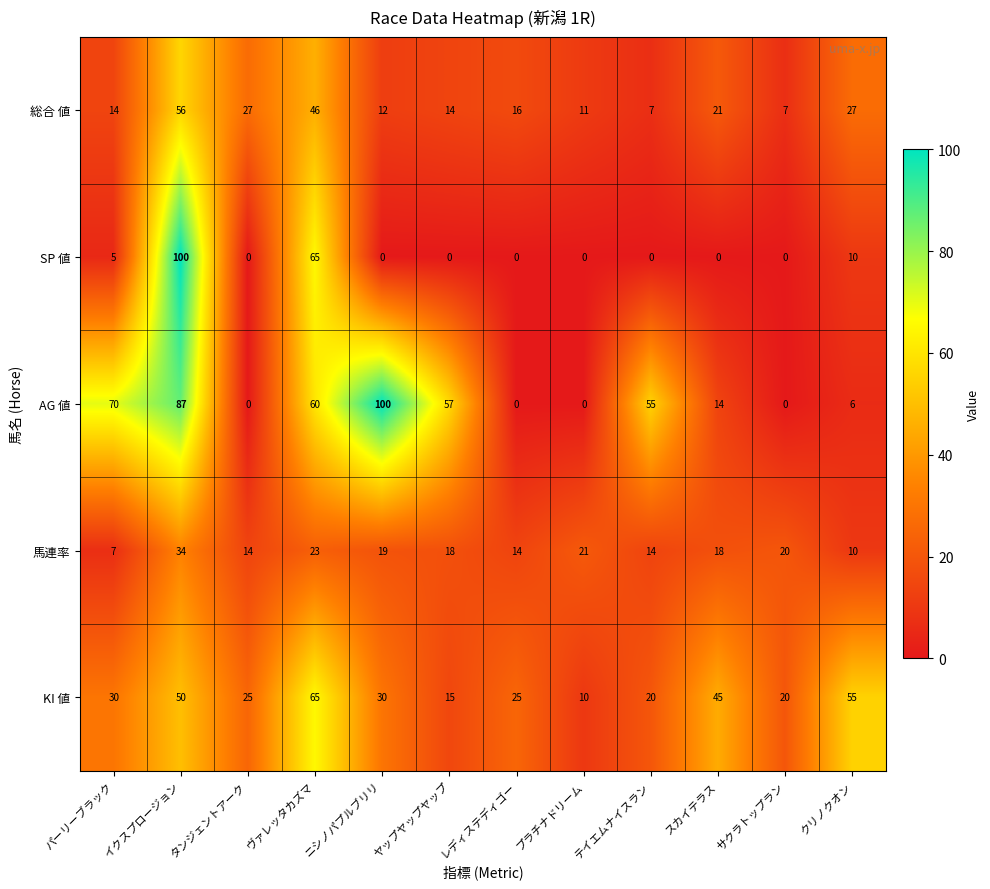

Between ヴァレッタカズマ and プラチナドリーム, which series saw the biggest shift?

SP 値